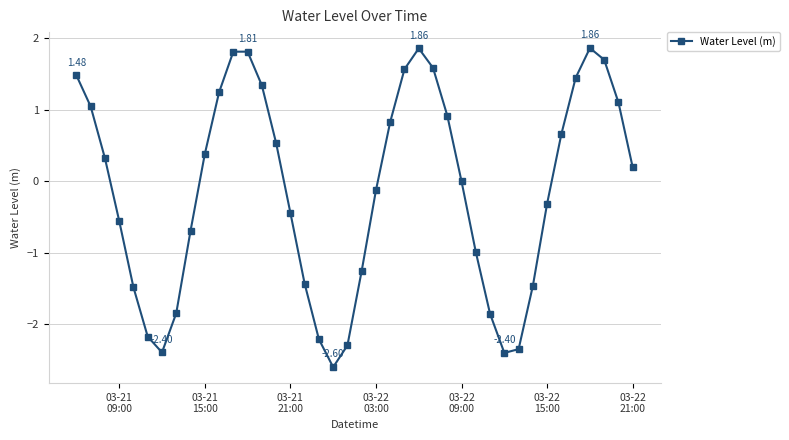

How many points are lower than both their immediate neighbors (excluding endpoints)?

3